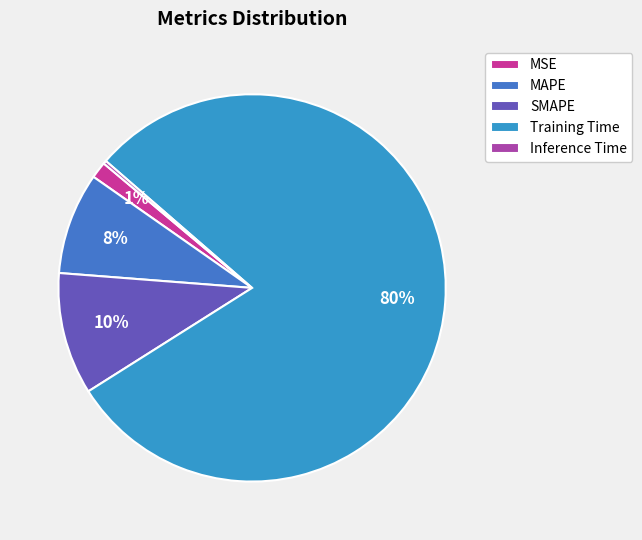

Do Training Time and MAPE together represent more than half of the pie?

Yes